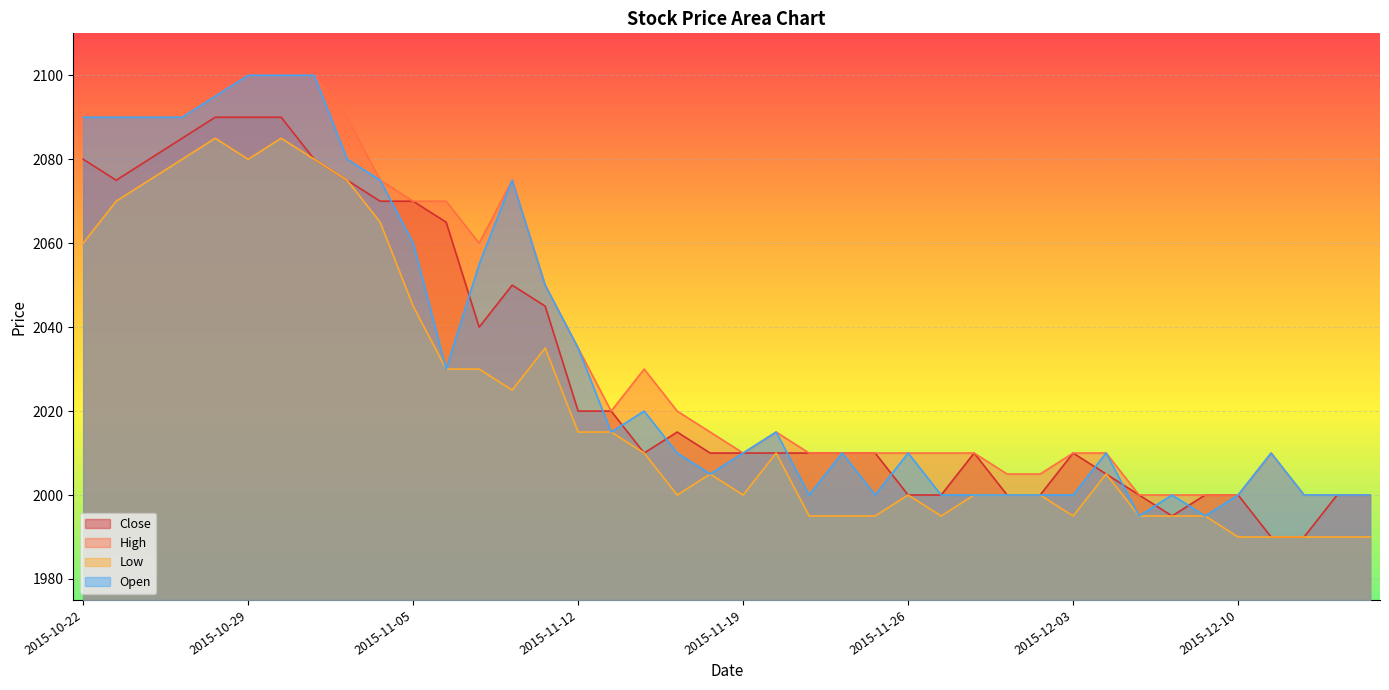

In Low, how many points are lower than both neighbors (excluding endpoints)?

6